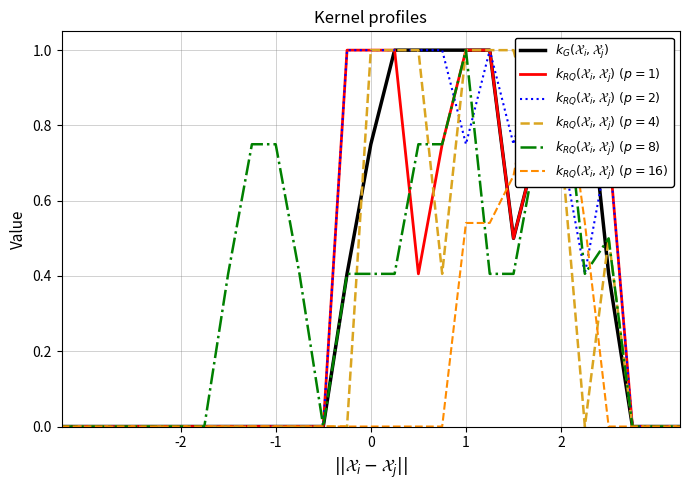

What are all the series names shown in the legend?

$k_G(\mathcal{X}_i, \mathcal{X}_j)$, $k_{RQ}(\mathcal{X}_i, \mathcal{X}_j)\ (p=1)$, $k_{RQ}(\mathcal{X}_i, \mathcal{X}_j)\ (p=2)$, $k_{RQ}(\mathcal{X}_i, \mathcal{X}_j)\ (p=4)$, $k_{RQ}(\mathcal{X}_i, \mathcal{X}_j)\ (p=8)$, $k_{RQ}(\mathcal{X}_i, \mathcal{X}_j)\ (p=16)$